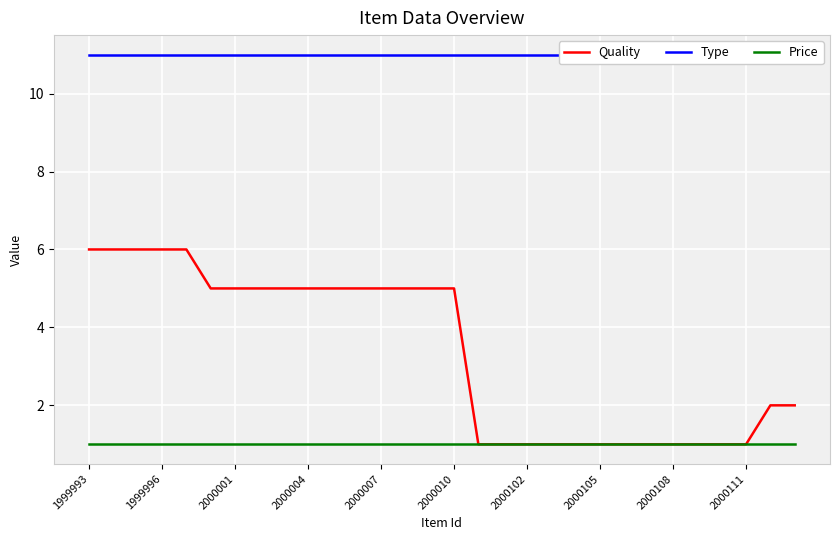

At 22, list the series in order from smallest to largest.

Quality, Price, Type